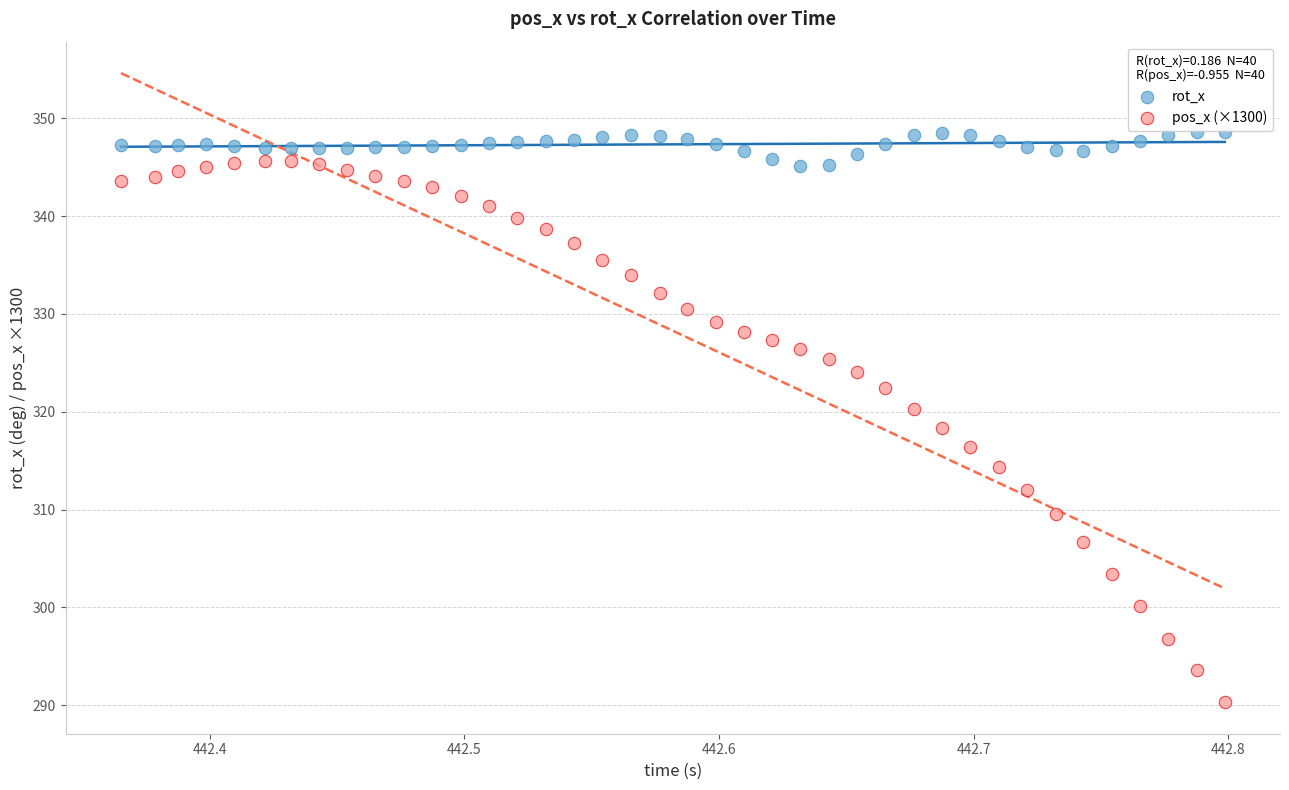

Across all data points, what is the range of X values (max minus min)?

0.4